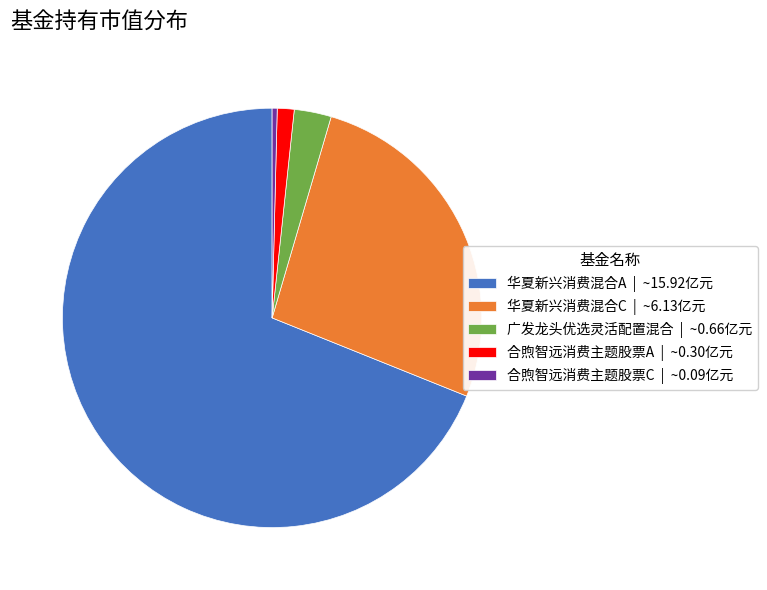

Which slice is the largest?

华夏新兴消费混合A